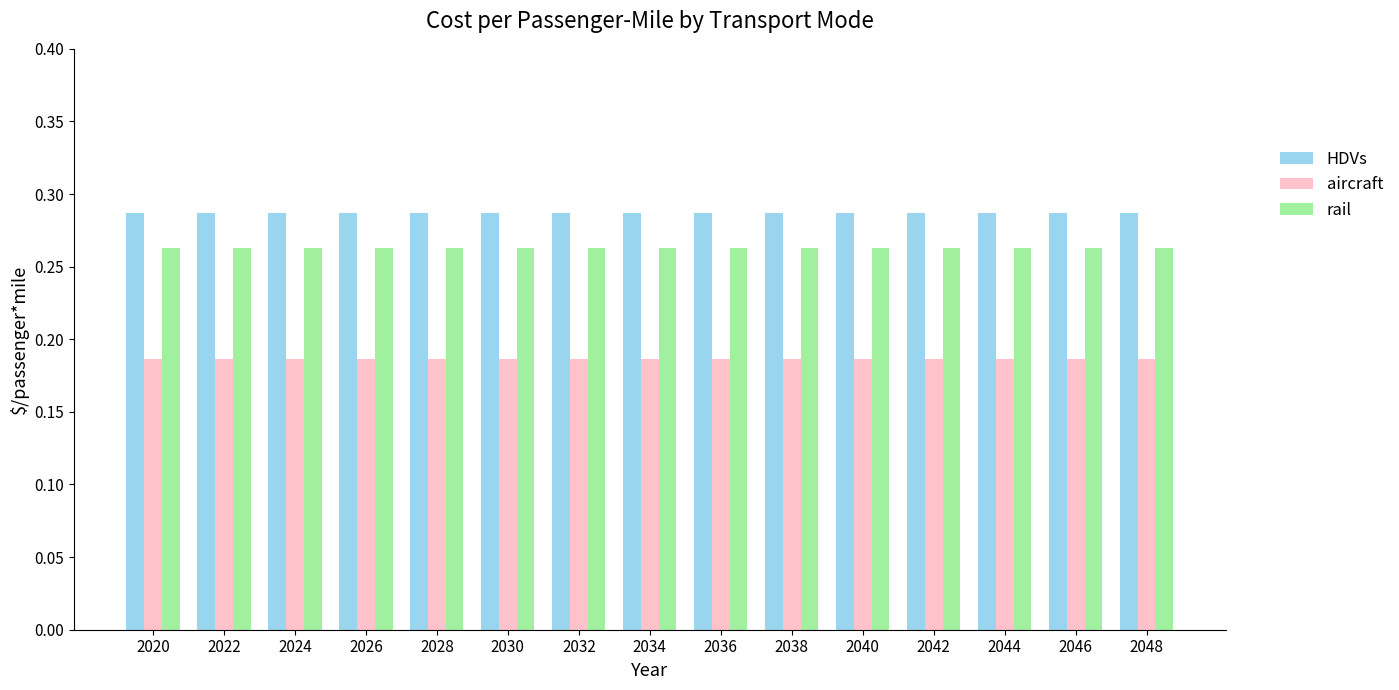

What is the difference between the highest and lowest values at 2034?

0.1